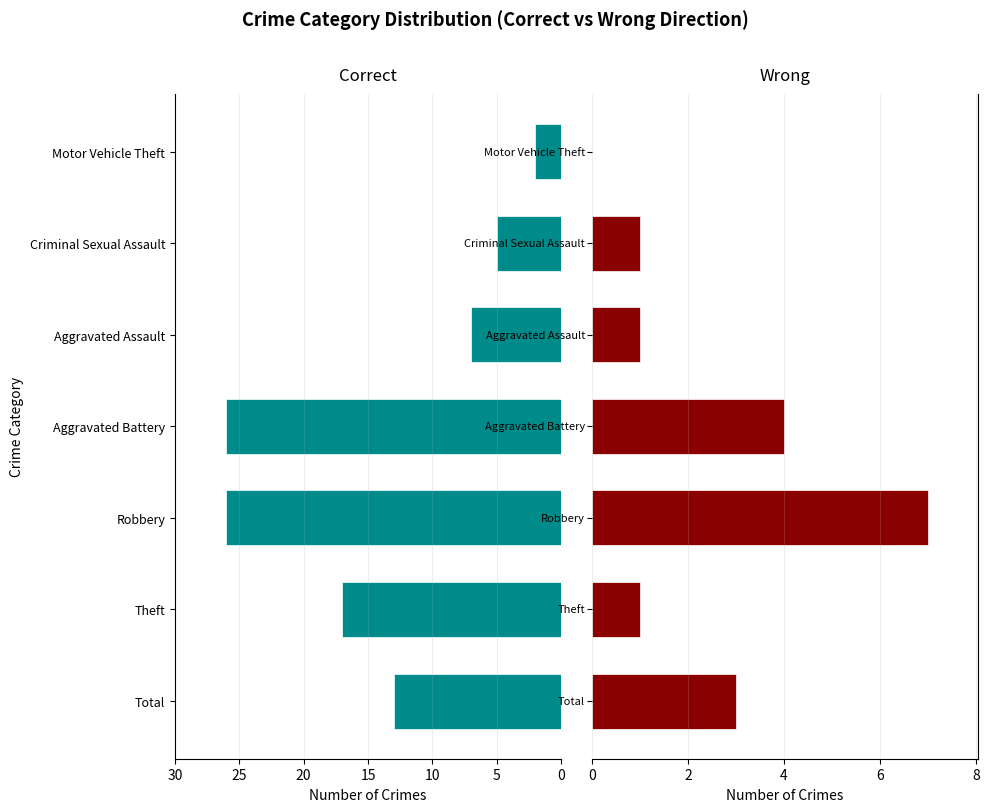

What are all the series names shown in the legend?

Correct, Wrong